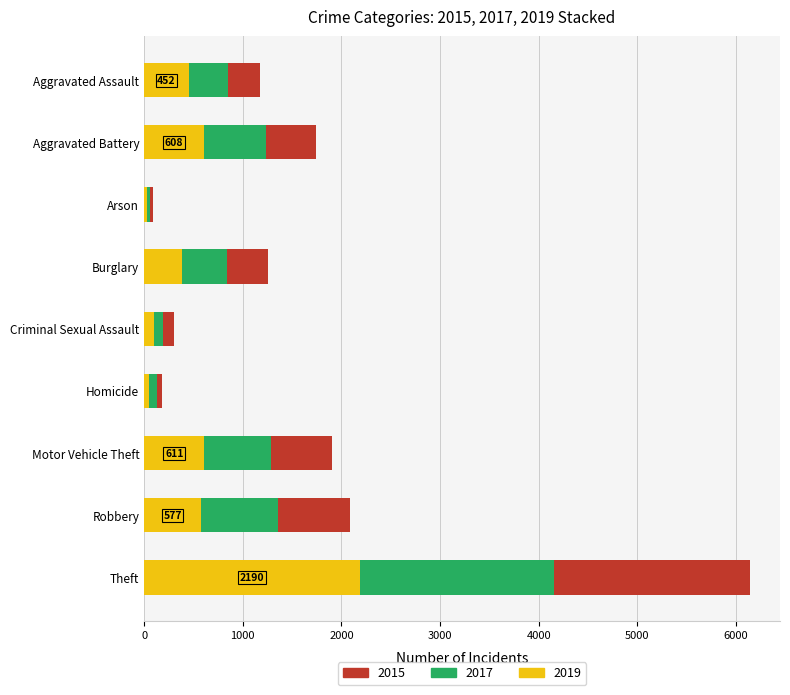

At which label does 2019 reach its peak?

Theft